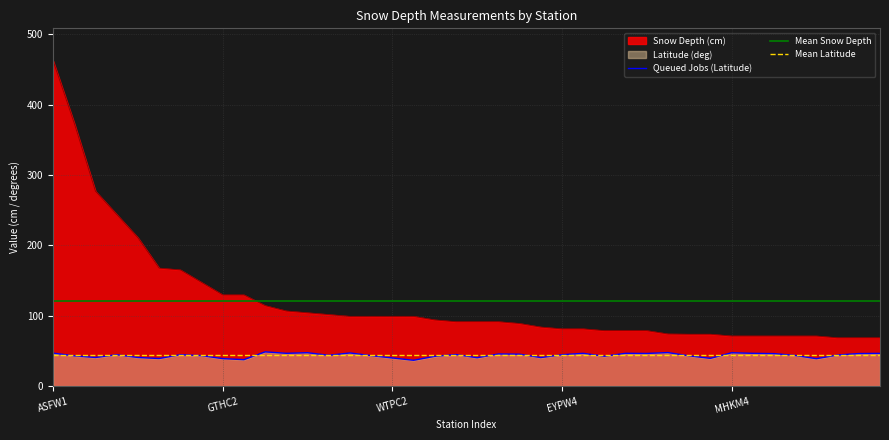

Which series has the largest total across all categories?

Mean Snow Depth